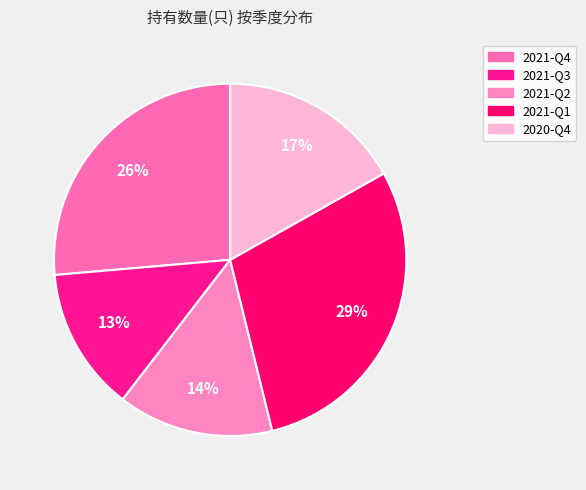

The 2021-Q3 slice represents 1% of the pie. True or false?

False